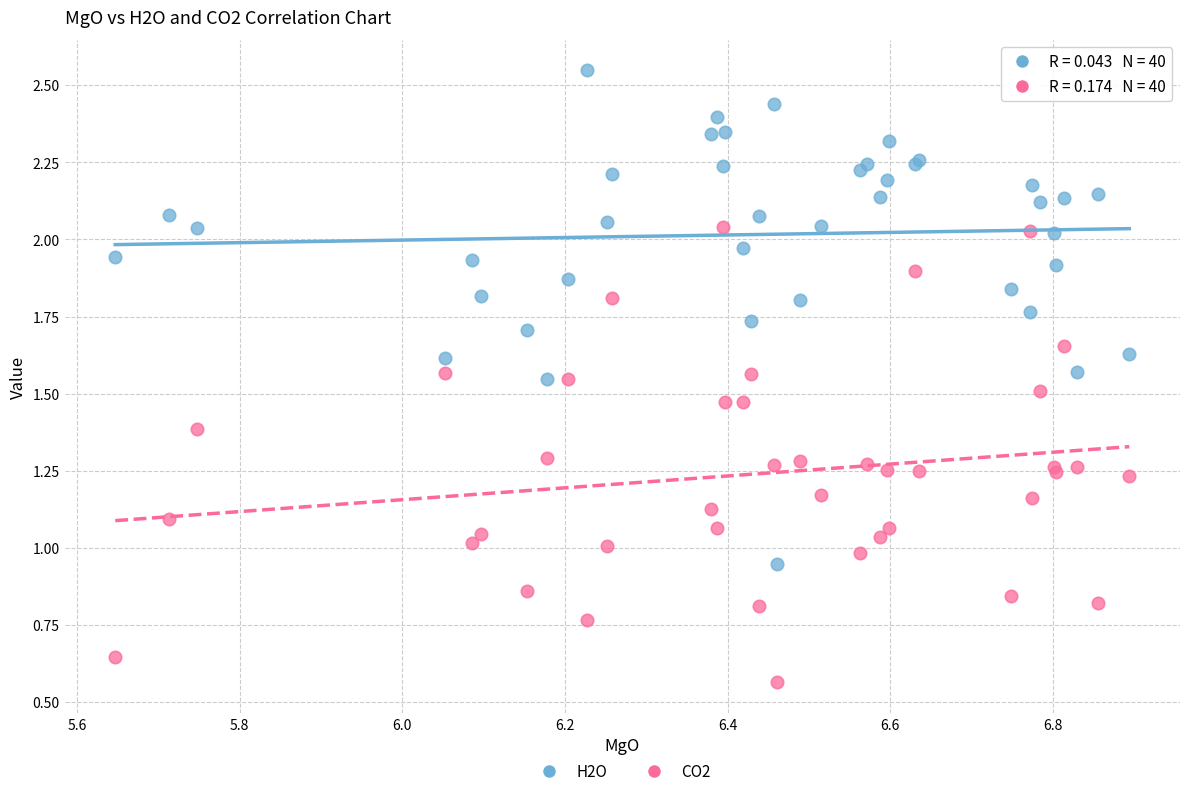

Which series reaches the maximum Y coordinate?

H2O